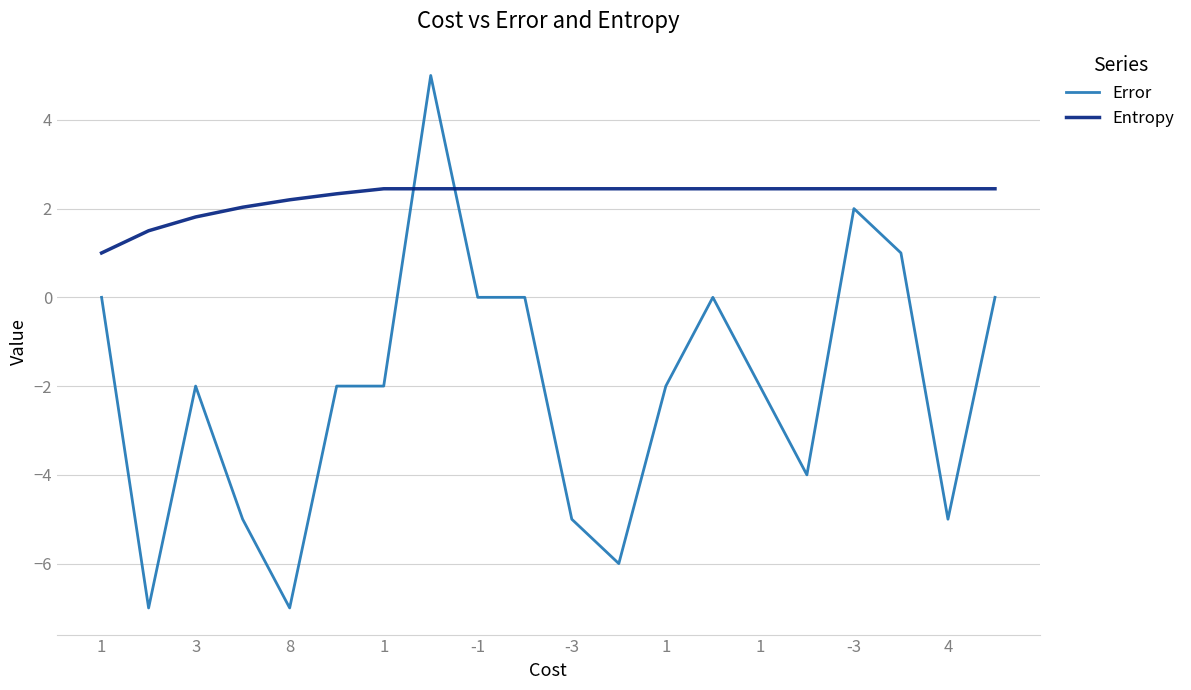

What is the difference between the maximum and minimum values in the Error series?

12.0